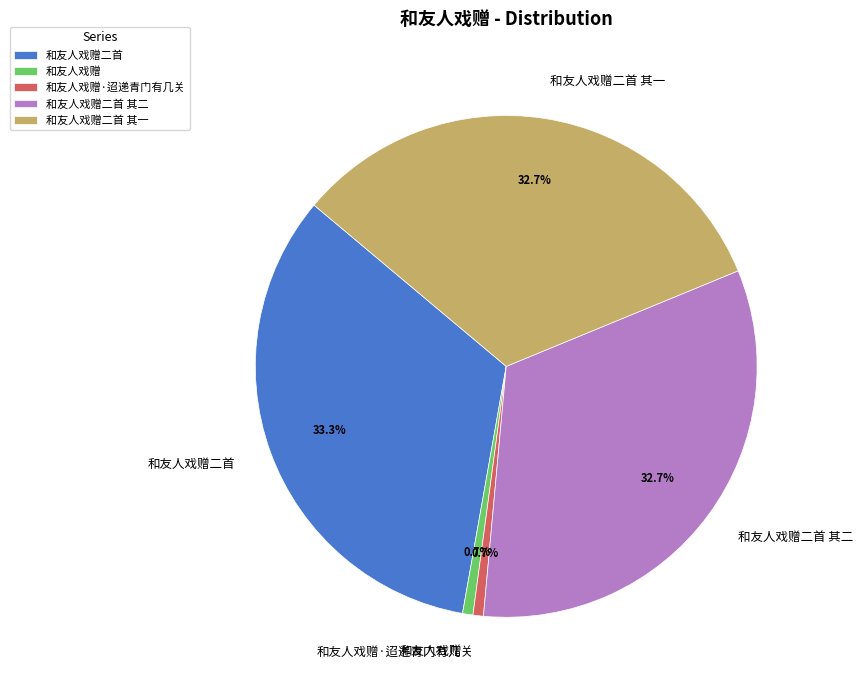

Which has a higher value, 和友人戏赠二首 其一 or 和友人戏赠·迢递青门有几关?

和友人戏赠二首 其一